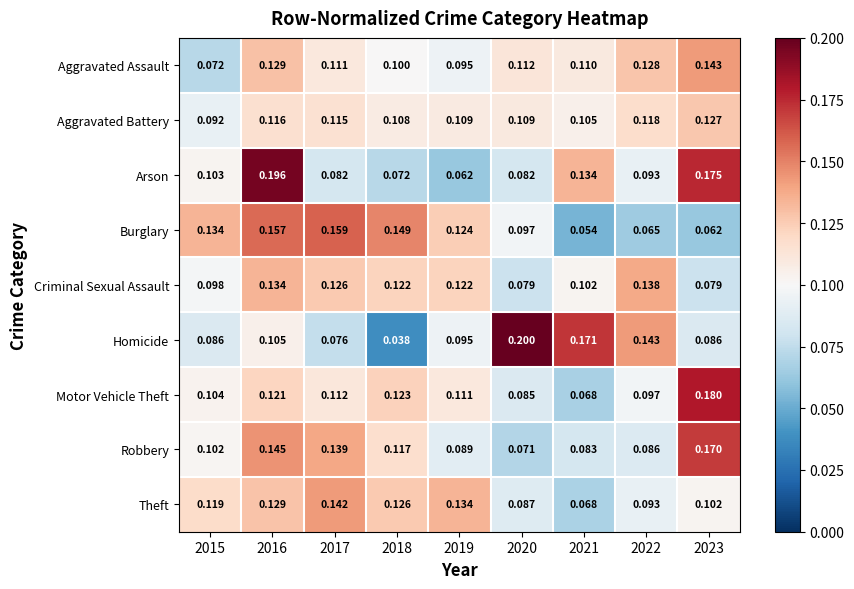

Which series has the widest spread of values?

Homicide